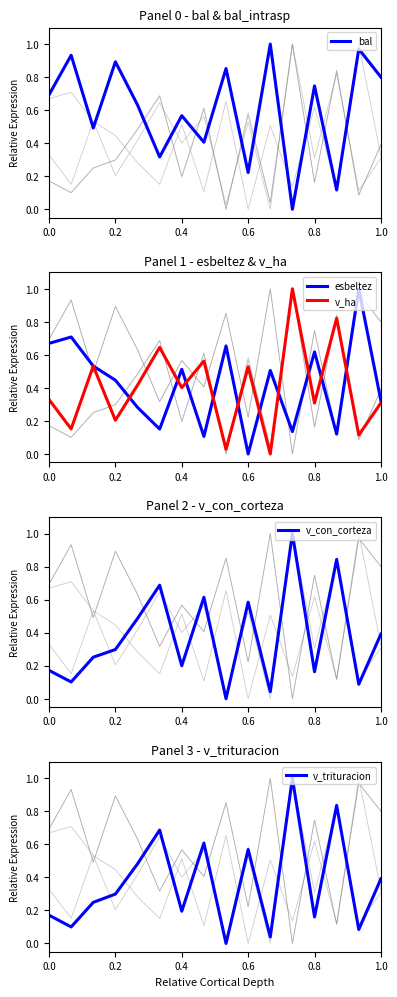

What is the difference between the second highest and second lowest values in the v_ha series?

0.8